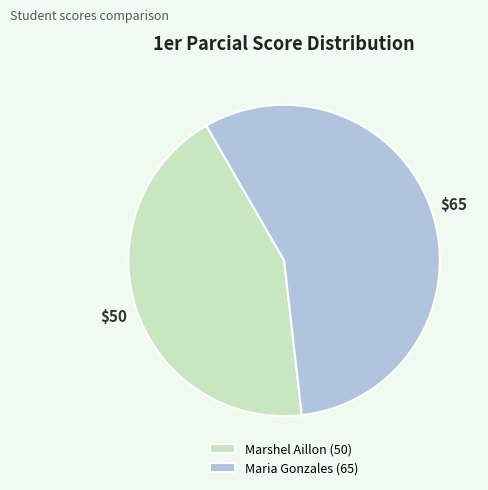

How many slices are in this pie chart?

2